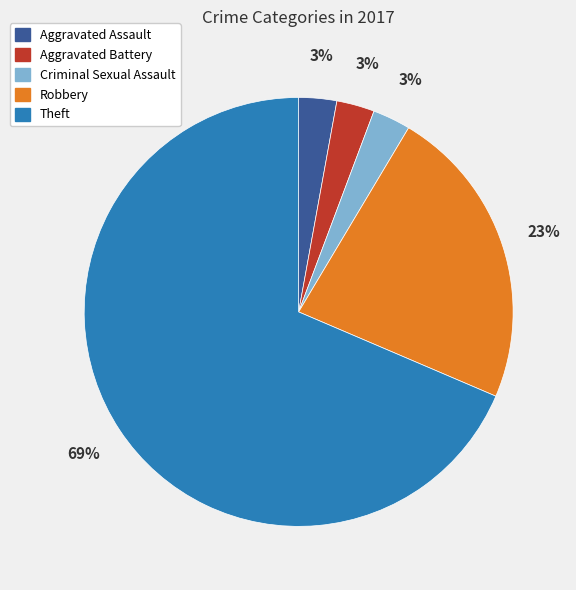

What is the majority slice?

Theft